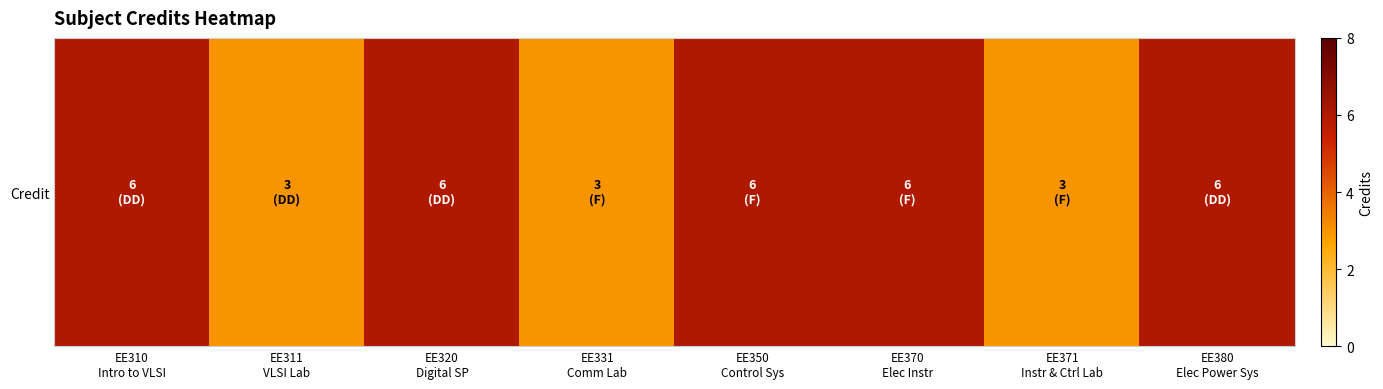

Which category has the highest value across all series?

EE310
Intro to VLSI